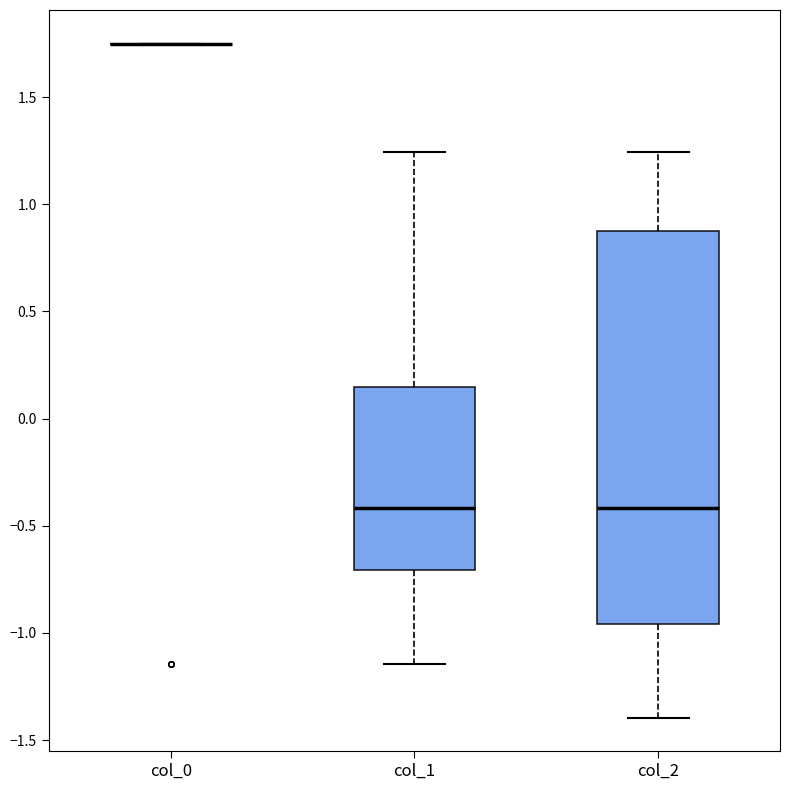

Reading left to right, read every box against the y-axis: the position of its median line, the range the box covers, and the ends of its whiskers. The values are not printed on the chart, so give them approximately, as read against the axis.

col_0: box collapsed to a line at 1.75, whiskers 1.75 to 1.75
col_1: median -0.40, box -0.70 to 0.15, whiskers -1.15 to 1.25
col_2: median -0.40, box -0.95 to 0.85, whiskers -1.40 to 1.25